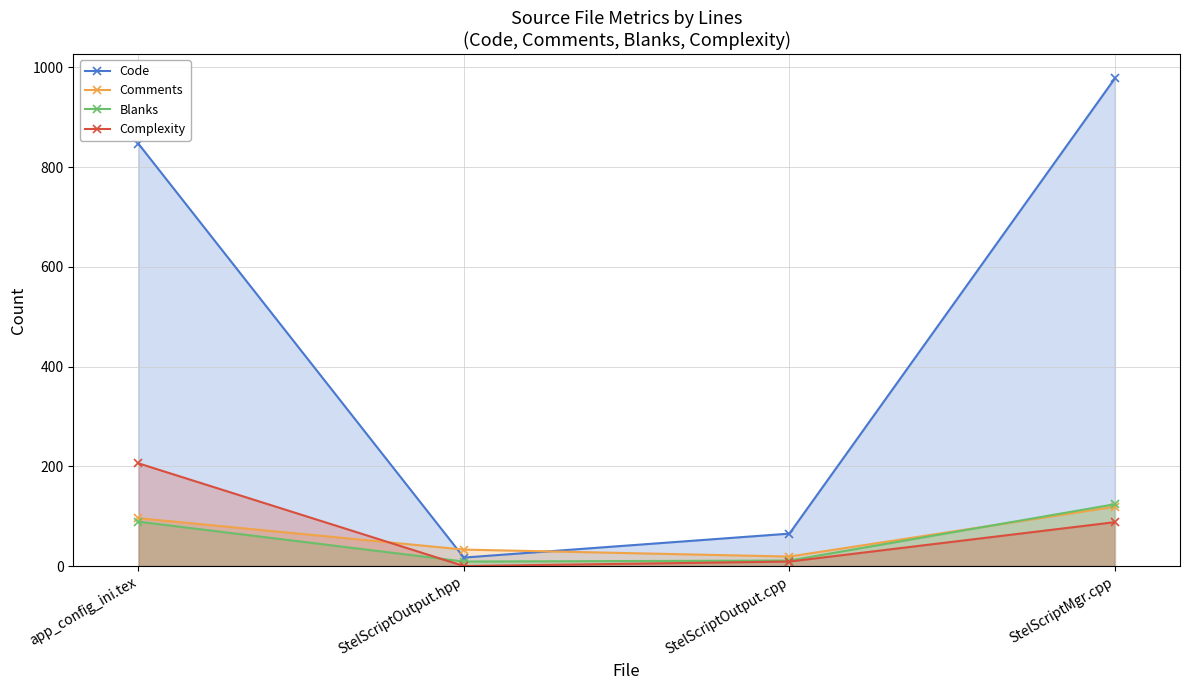

What is the value of the Comments point at the 4th from the left?

119